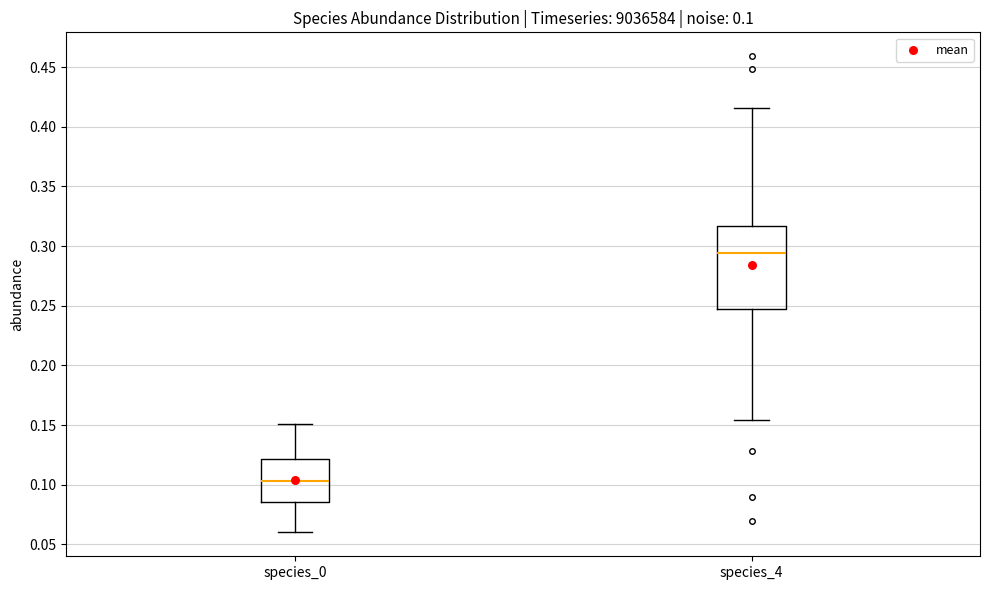

Which box's median line is the lowest?

species_0